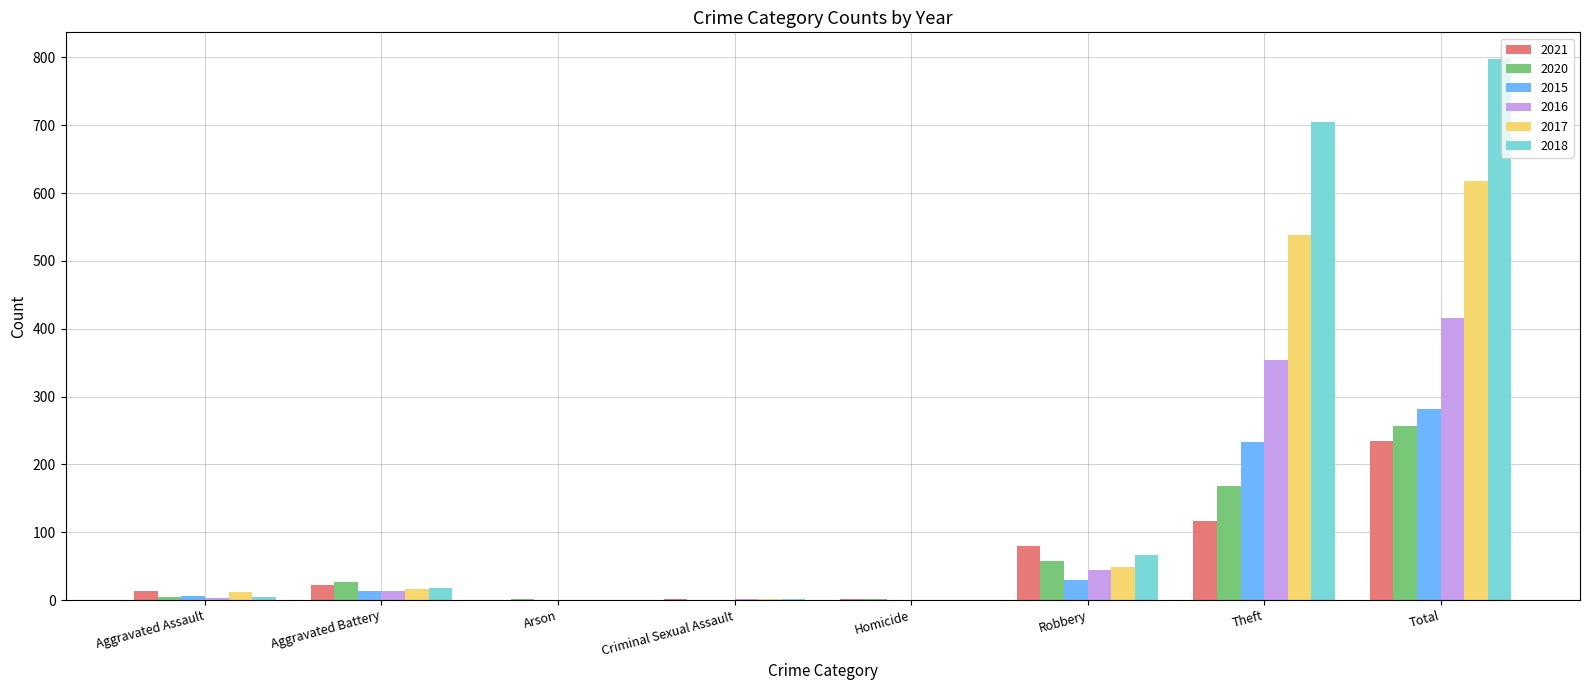

At which category is the sum across all series the highest?

Total